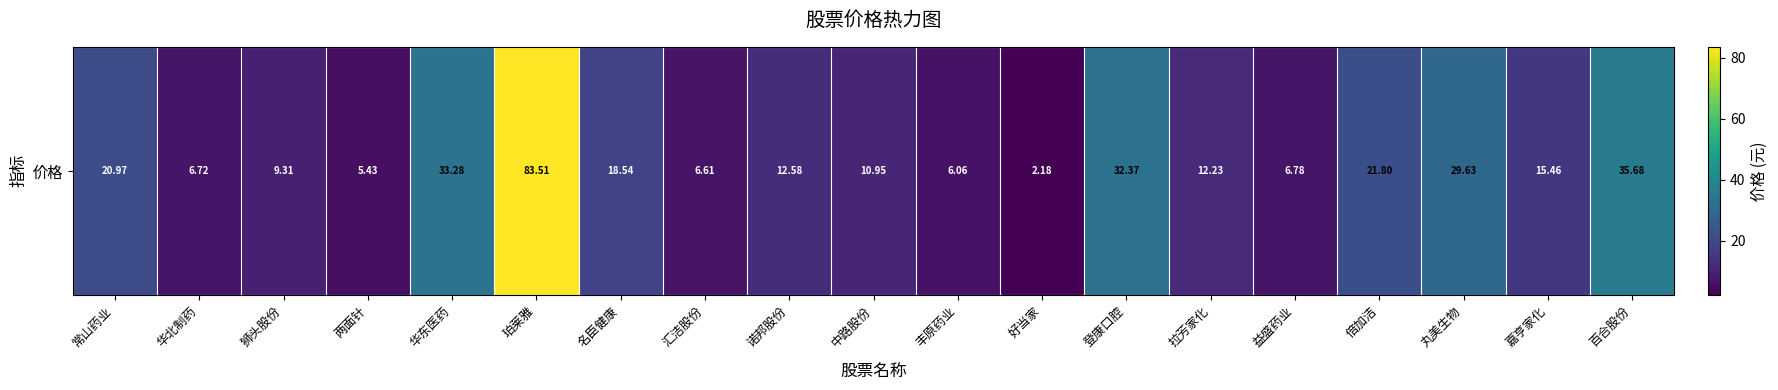

At which category does the chart reach its minimum across all series?

好当家